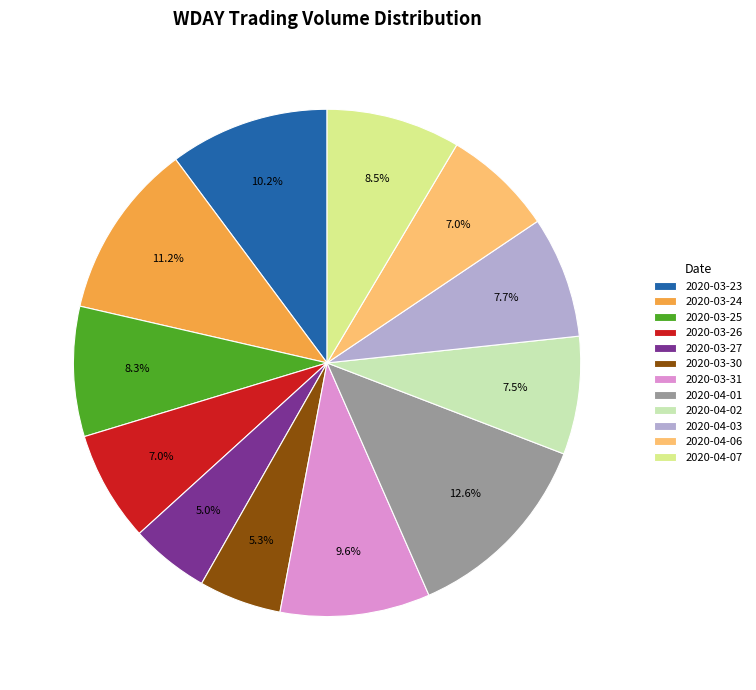

What is the ratio of the value at 2020-03-31 to the value at 2020-03-27?

1.9